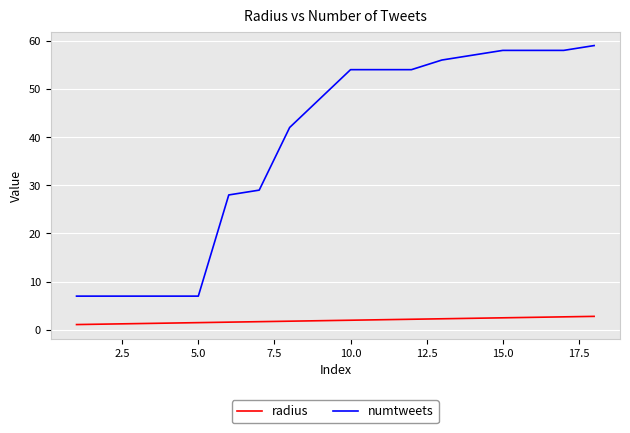

What is the highest value of the numtweets series?

59.0